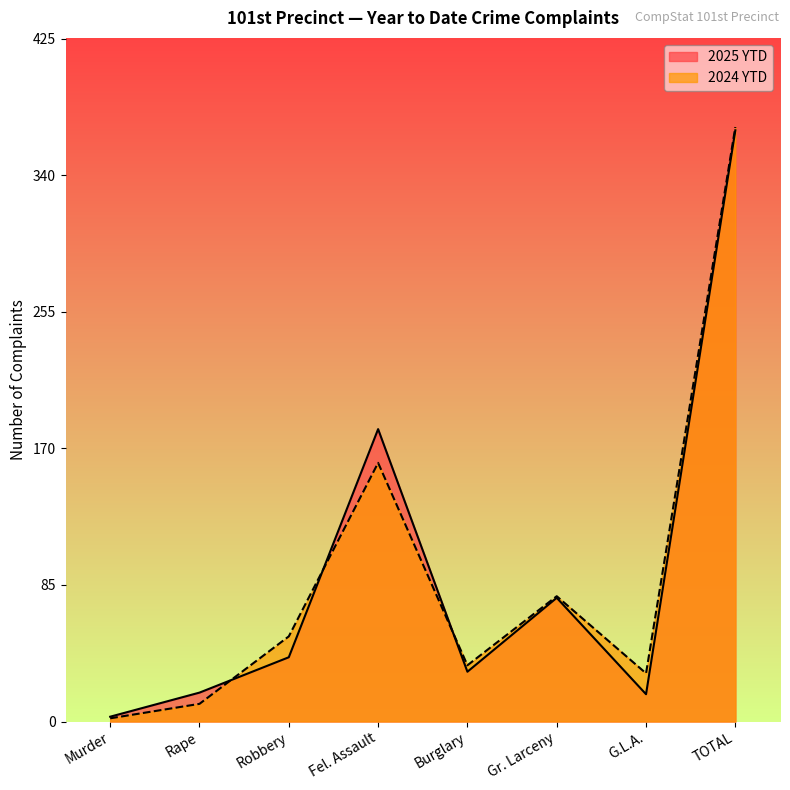

Reading left to right, what are all the values shown in this chart?

2025 YTD: 3	18	40	182	31	77	17	368
2024 YTD: 2	11	53	161	35	78	30	370